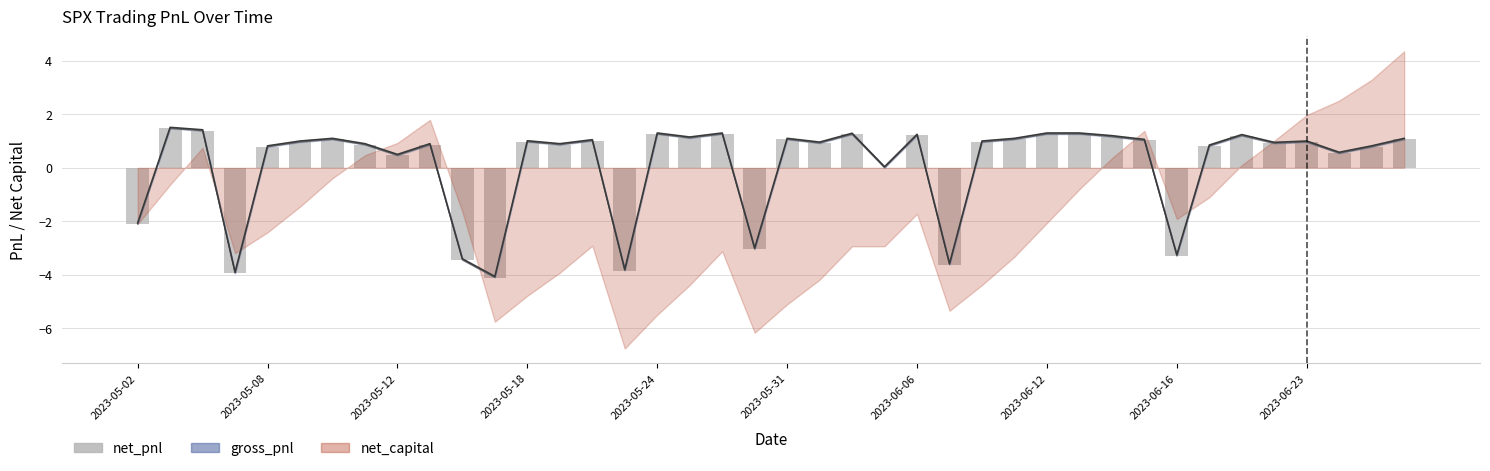

Between 2023-06-06 and 11, which is larger?

2023-06-06